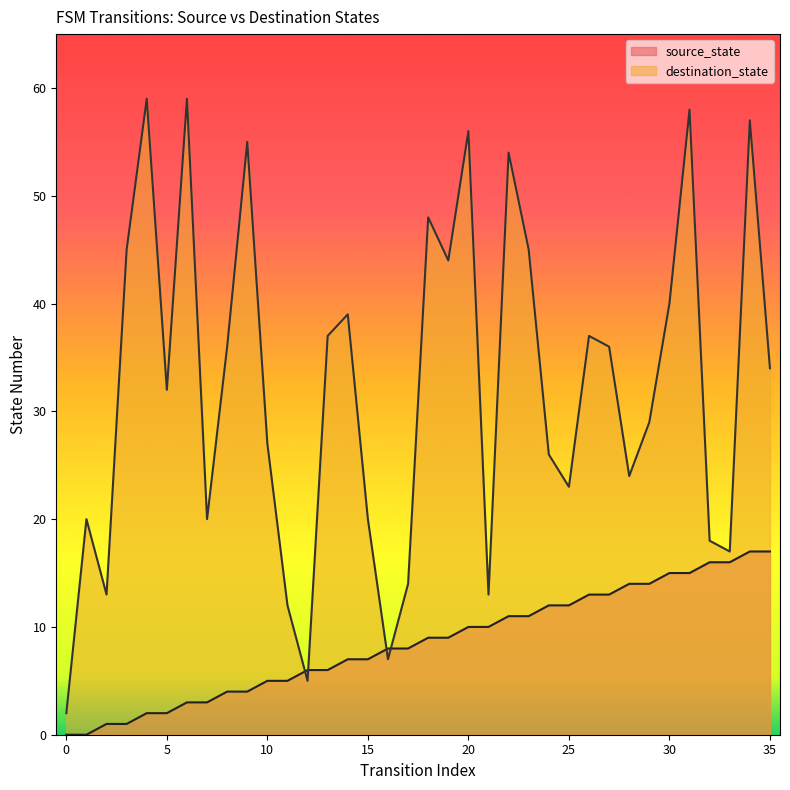

Is the value of source_state at 6 greater than the value of destination_state at 12?

No